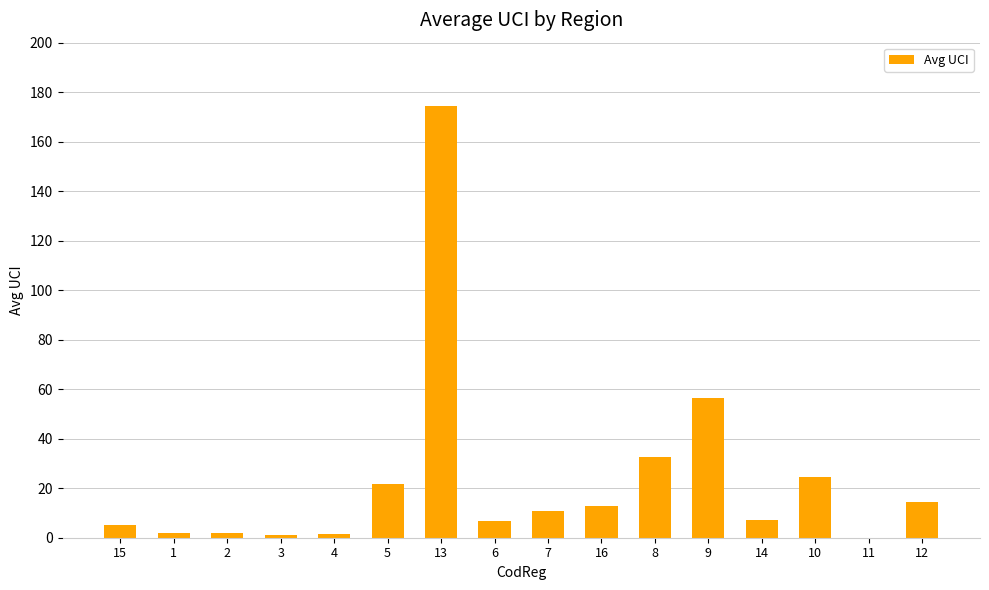

What is the change in value from 1 to 4?

-0.3